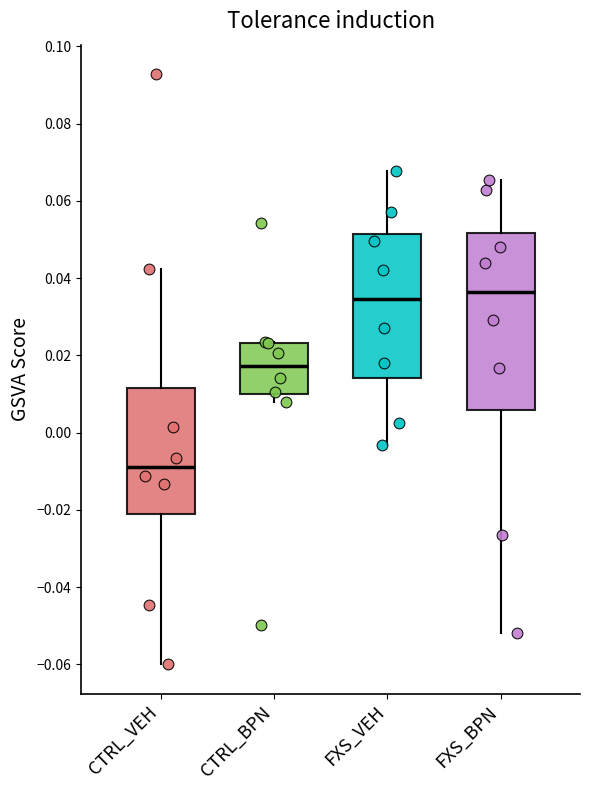

Reading left to right, transcribe this box plot: for each box, give where its median line is, the range the box spans, and where its two whiskers end, as read against the y-axis. The values are not printed on the chart, so give them approximately, as read against the axis.

CTRL_VEH: median -0.010, box -0.022 to 0.012, whiskers -0.060 to 0.042
CTRL_BPN: median 0.018, box 0.010 to 0.024, whiskers 0.008 to 0.024
FXS_VEH: median 0.034, box 0.014 to 0.052, whiskers -0.004 to 0.068
FXS_BPN: median 0.036, box 0.006 to 0.052, whiskers -0.052 to 0.066